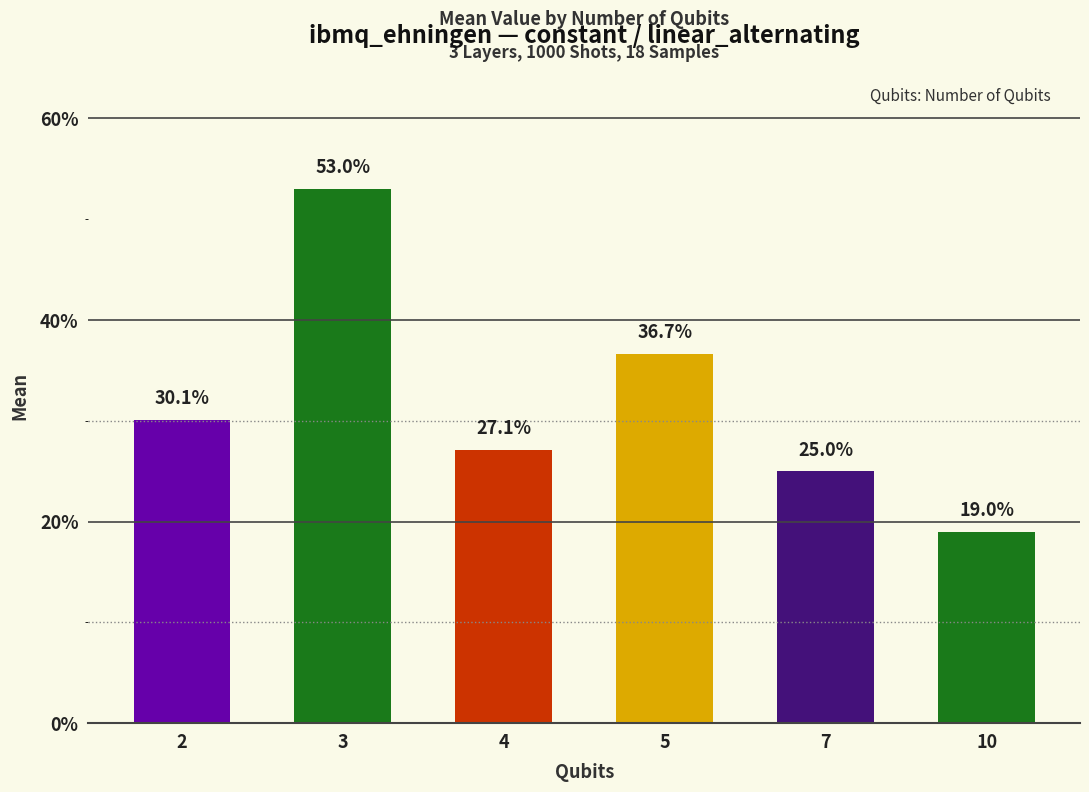

Reading left to right, transcribe all the data shown in this chart.

2=0.3	3=0.5	4=0.3	5=0.4	7=0.2	10=0.2